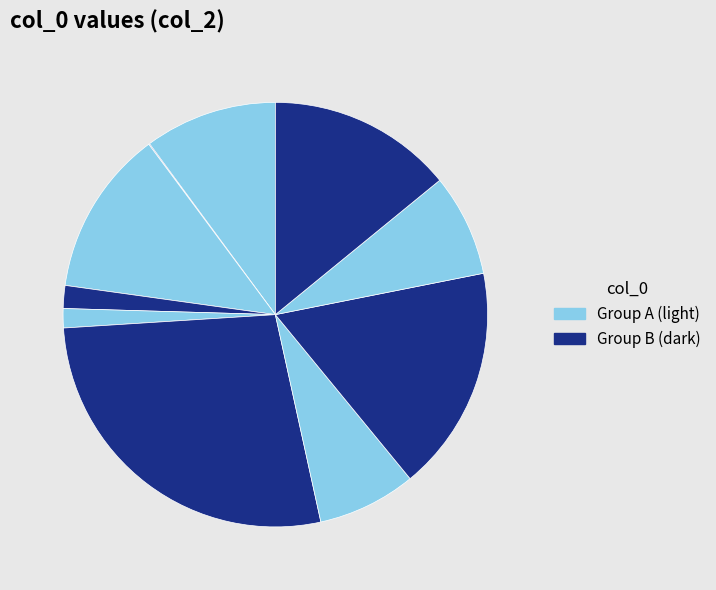

How many slices are in this pie chart?

10